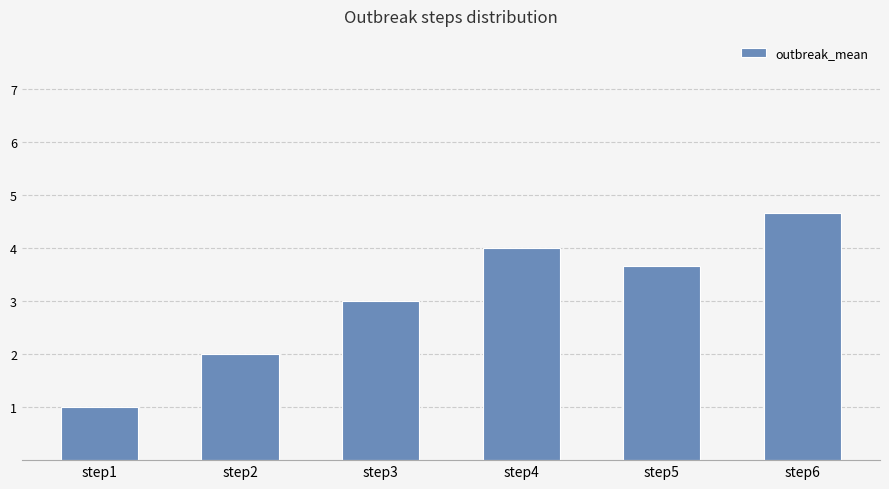

Where is the data nearest to the value 2?

step2